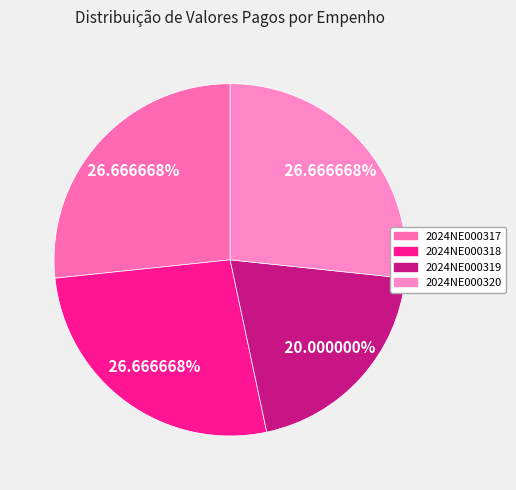

Which has a higher value, 2024NE000319 or 2024NE000318?

2024NE000318